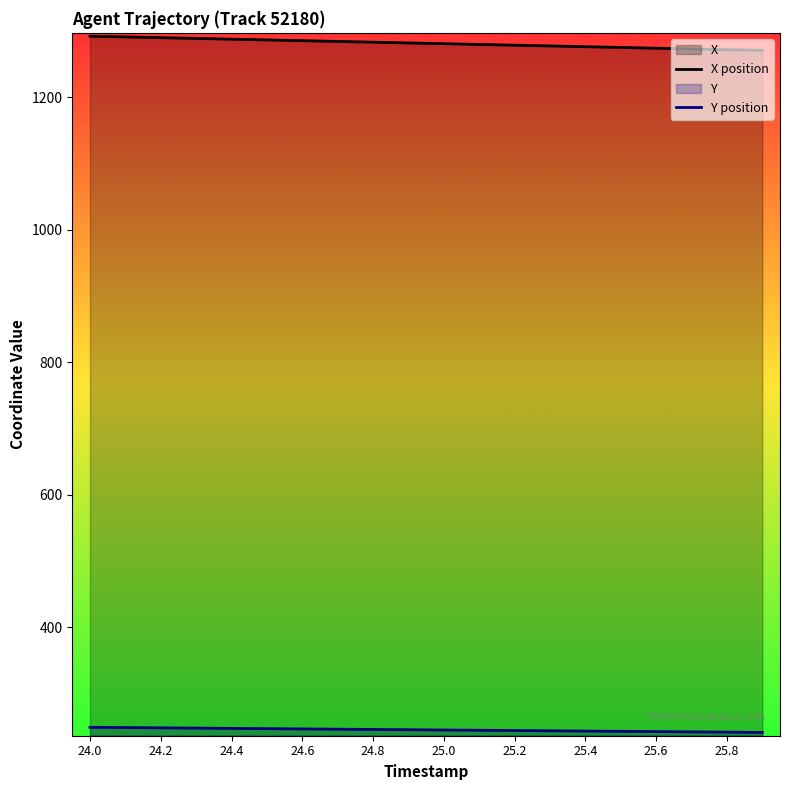

Which series has the largest range (max minus min)?

X position